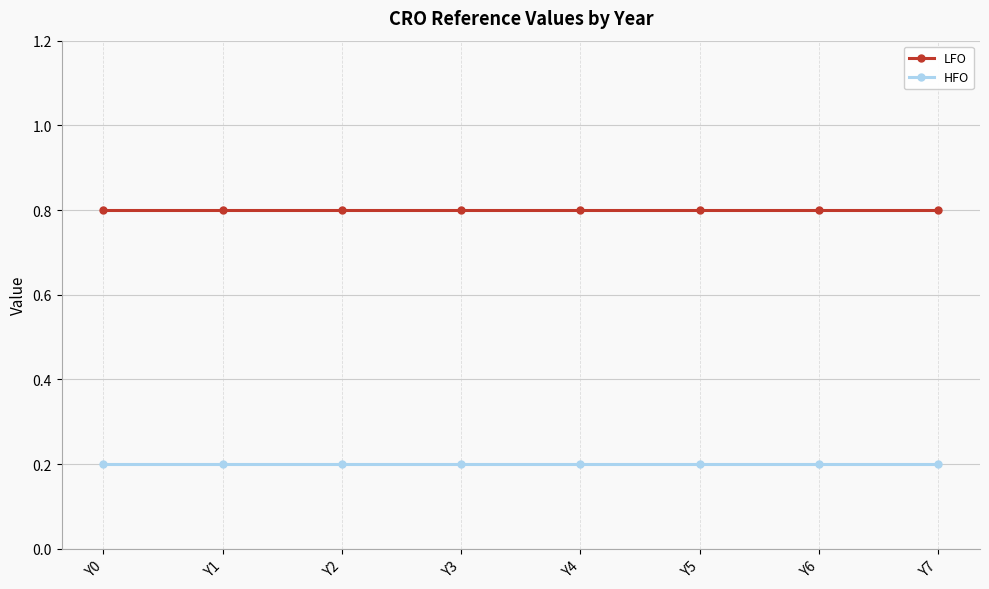

Which series has the largest total across all categories?

LFO